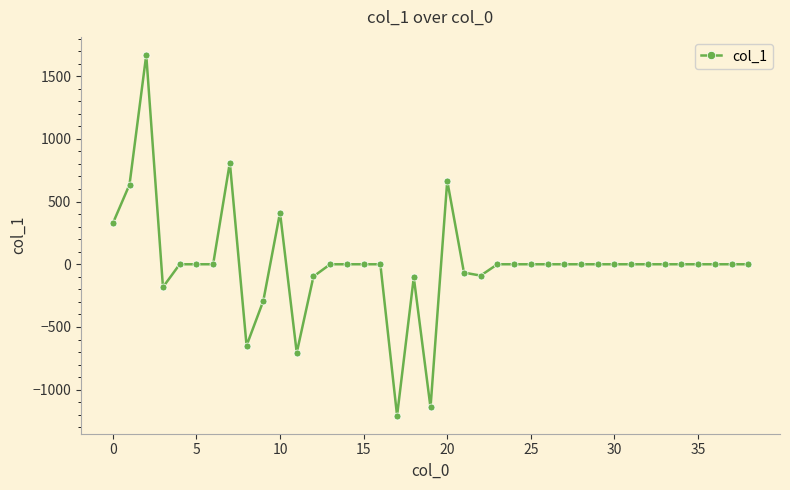

Is this an area chart (filled region under the line)?

No